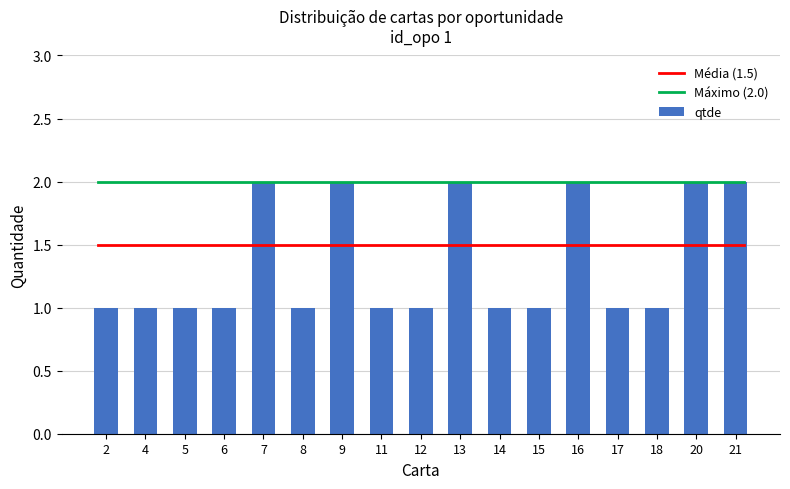

The value at 21 is 3. True or false?

False